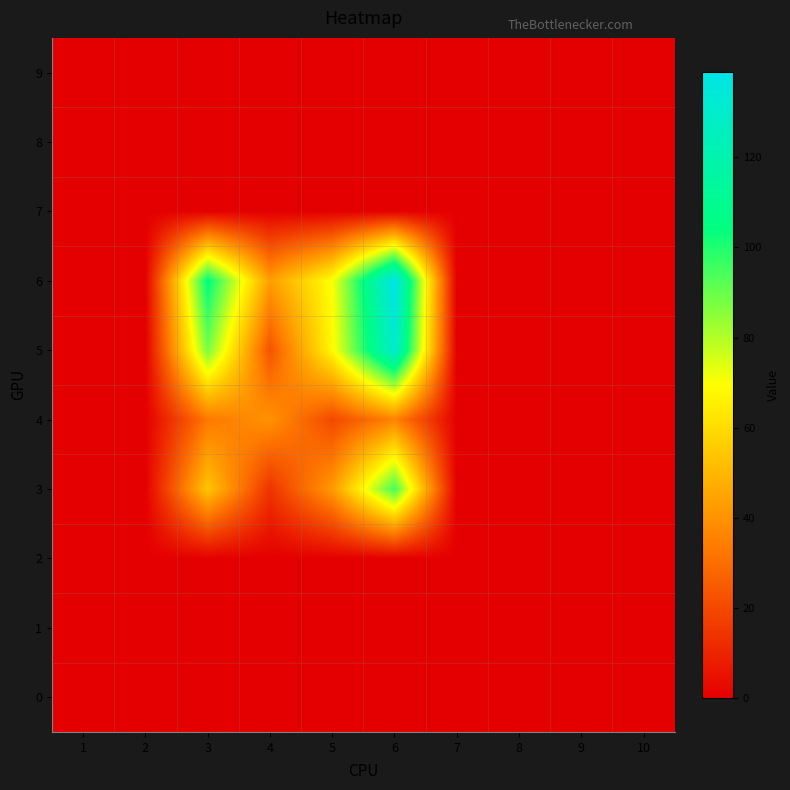

At how many categories does at least one series exceed 26?

4